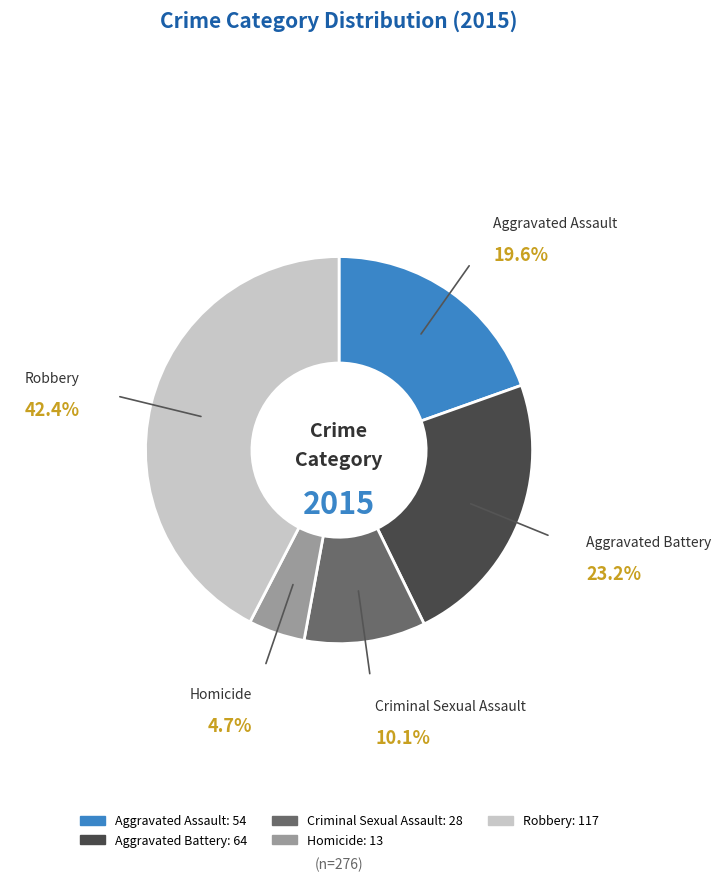

True or false: Aggravated Assault accounts for 32% of the total.

False